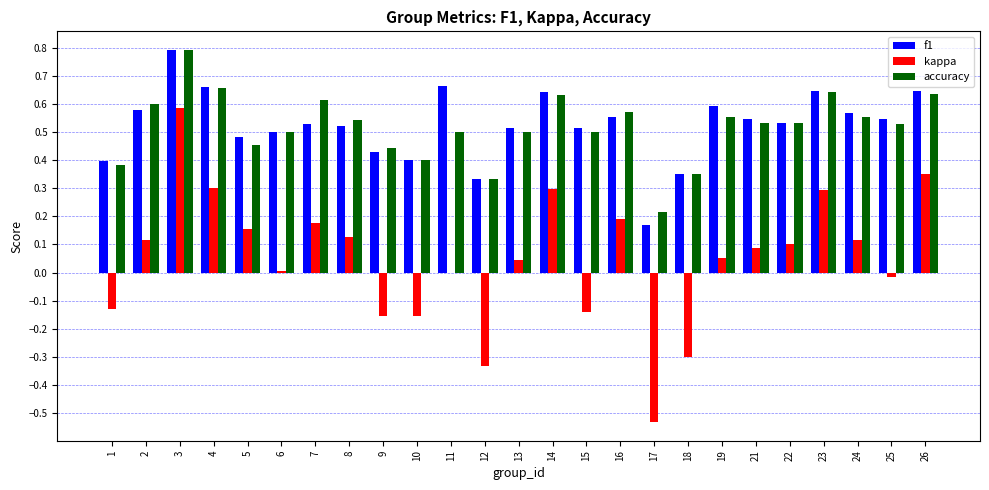

What is the greatest value displayed?

0.8